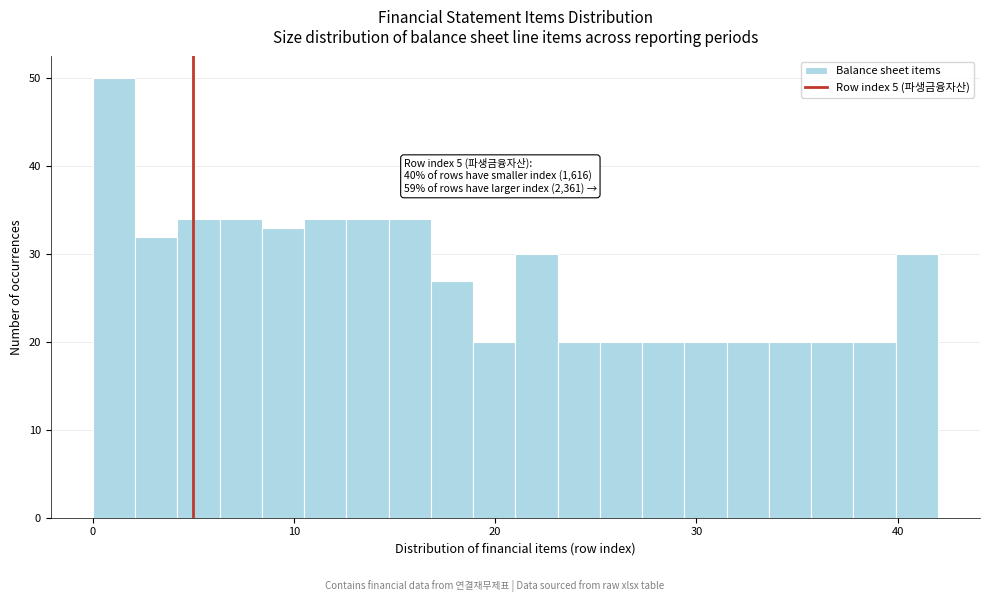

Around what value on the x-axis is the tallest bar? Give the approximate position of its centre, as read against the axis.

1